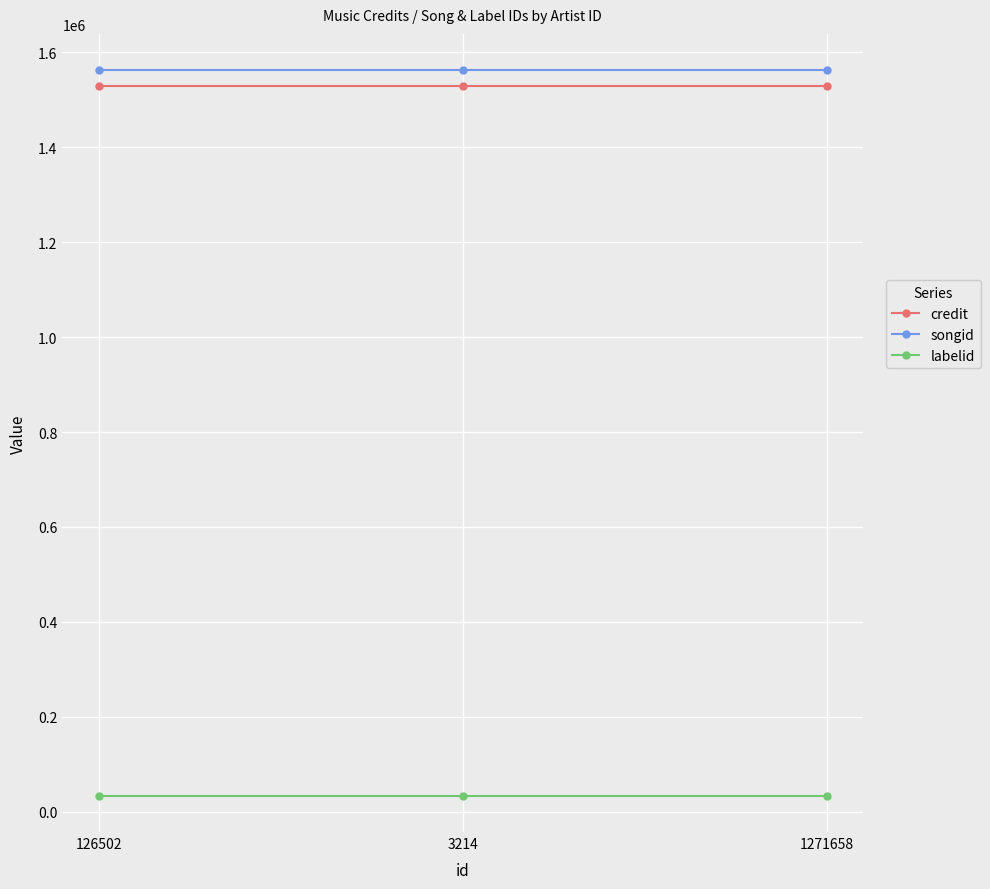

What is the maximum value shown in the chart?

1561953